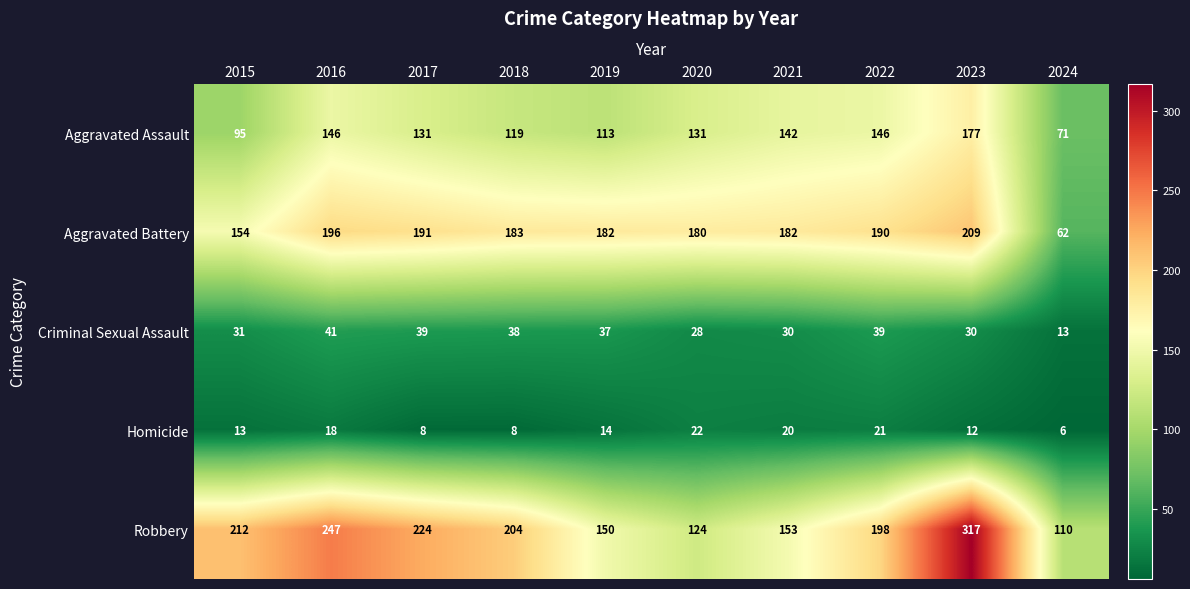

What is the difference between the second highest and second lowest values in the Aggravated Assault series?

51